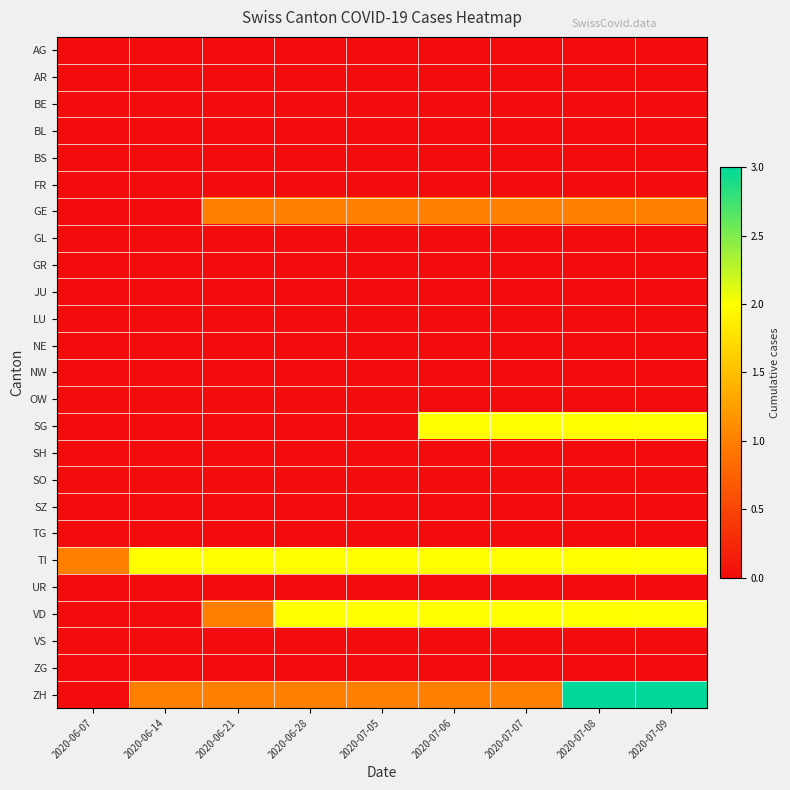

What is the greatest value displayed?

3